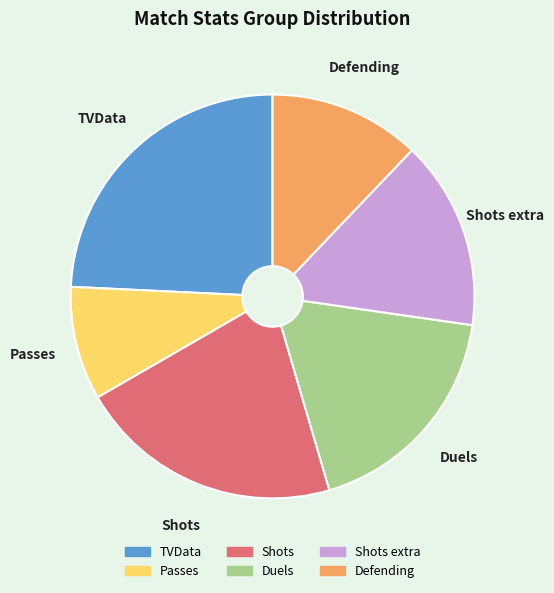

Is there a majority slice in this chart?

No